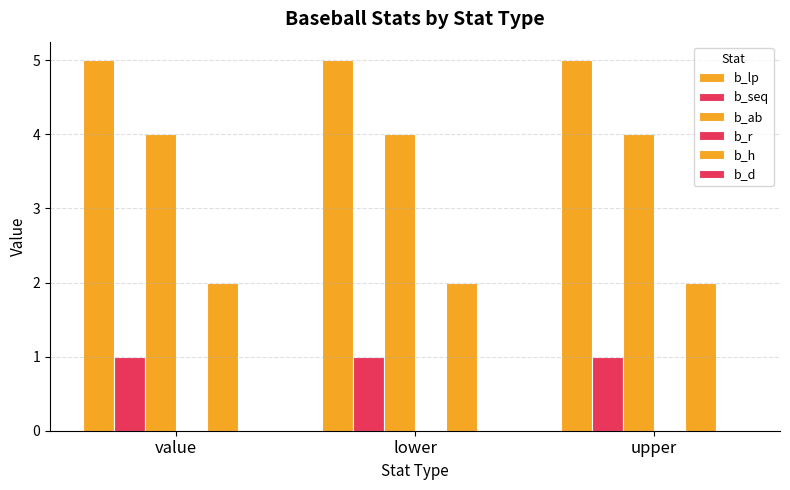

Which label corresponds to the largest value in the chart?

value